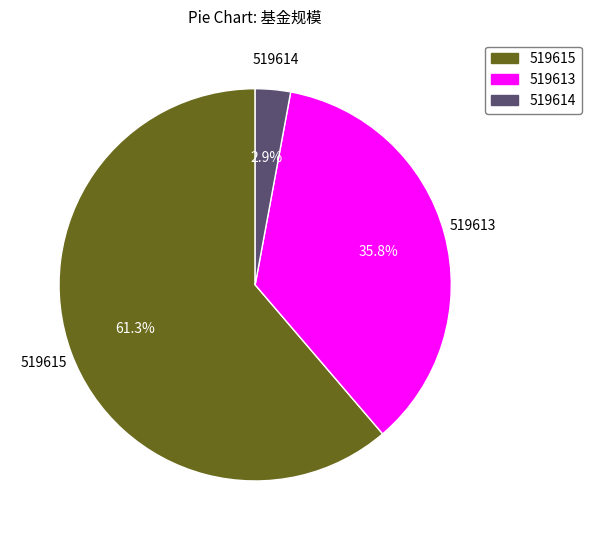

Which category has the biggest portion of the pie?

519615